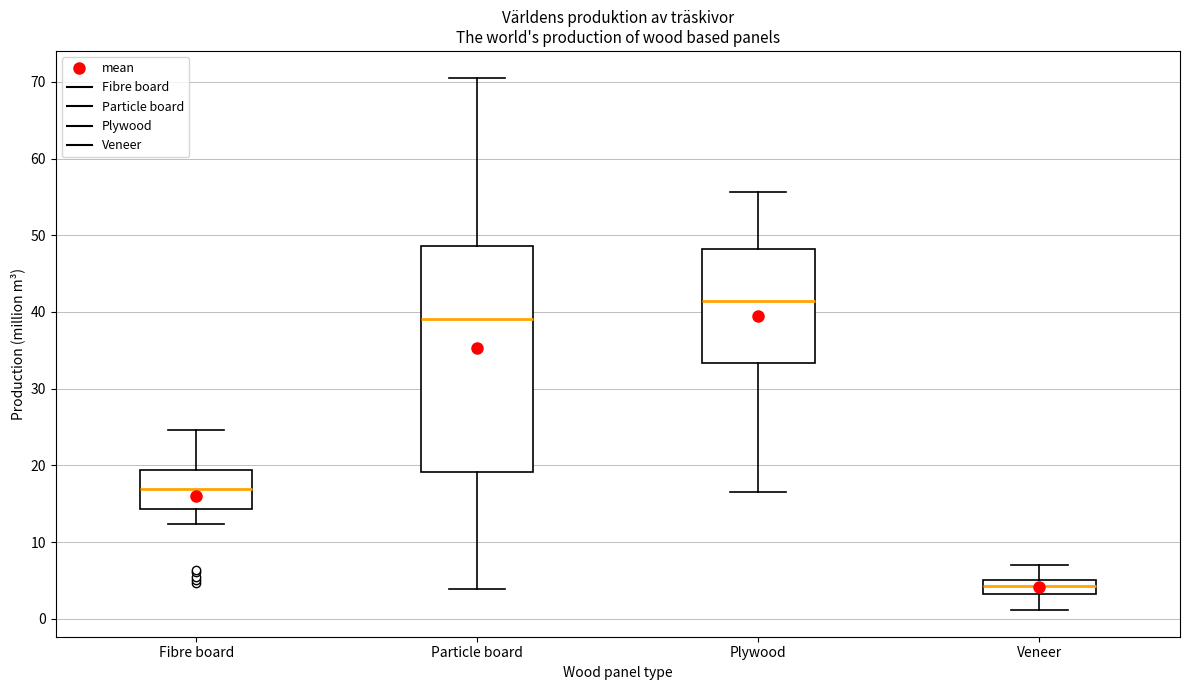

Where does the lower whisker of the box for Plywood end on the y-axis? The values are not printed on the chart, so give them approximately, as read against the axis.

17